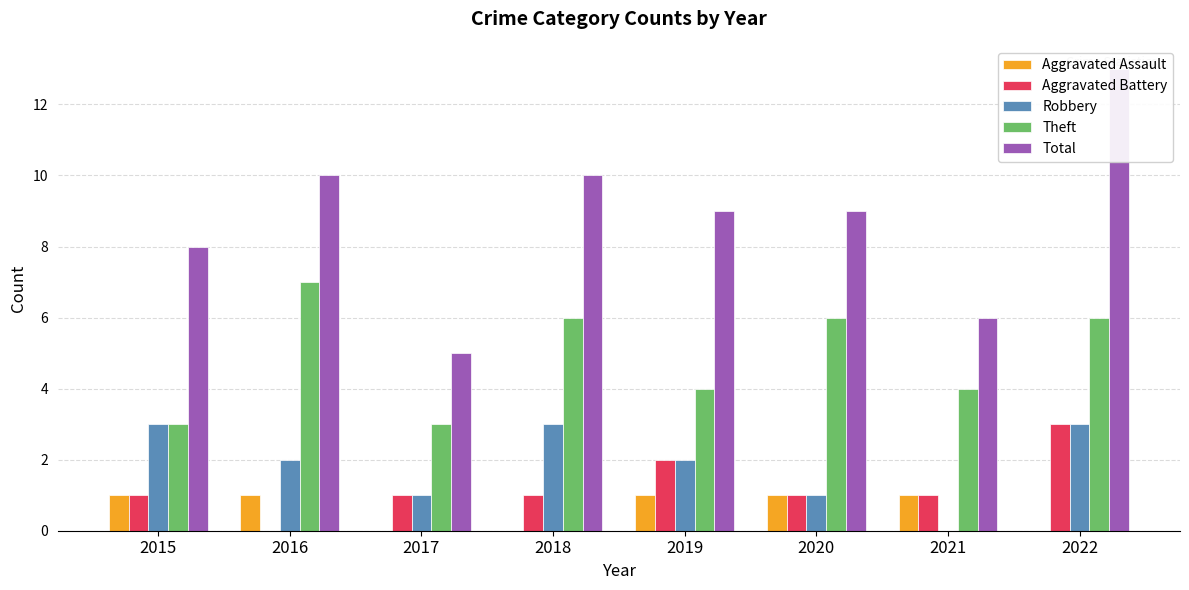

Is the value of Theft at 2021 greater than the value of Aggravated Battery at 2022?

Yes